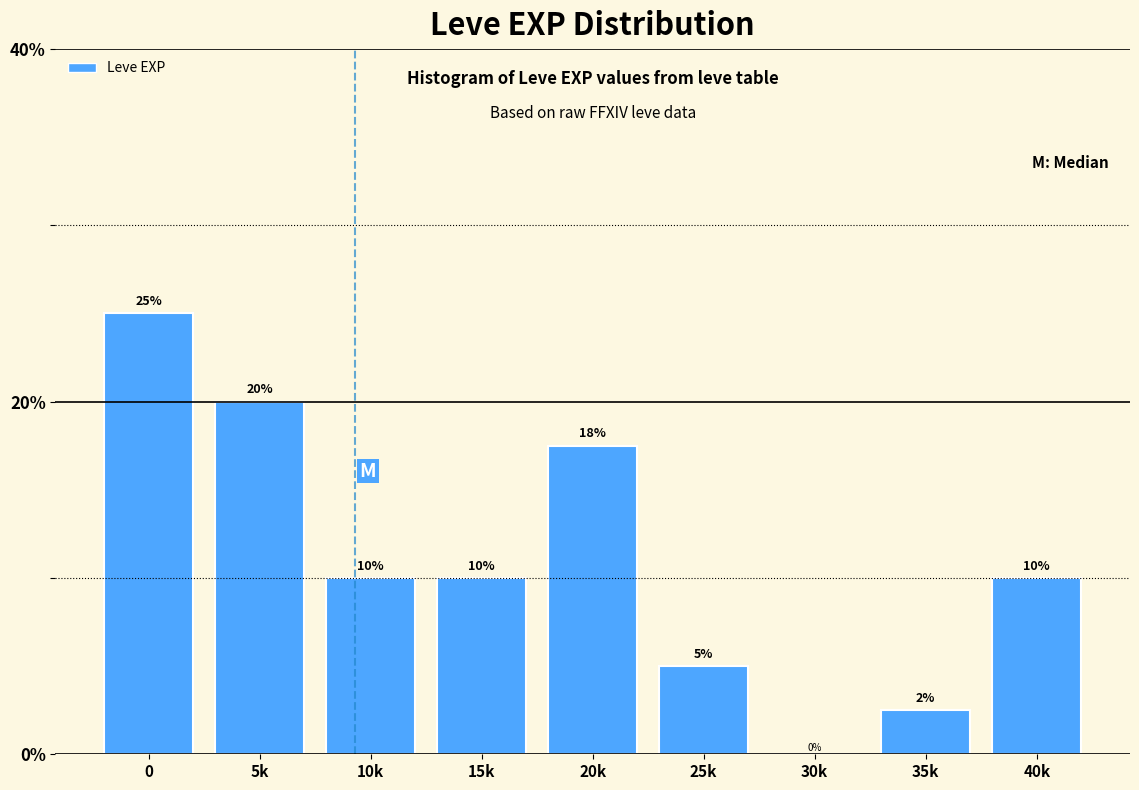

Which has a higher value, 30k or 25k?

25k